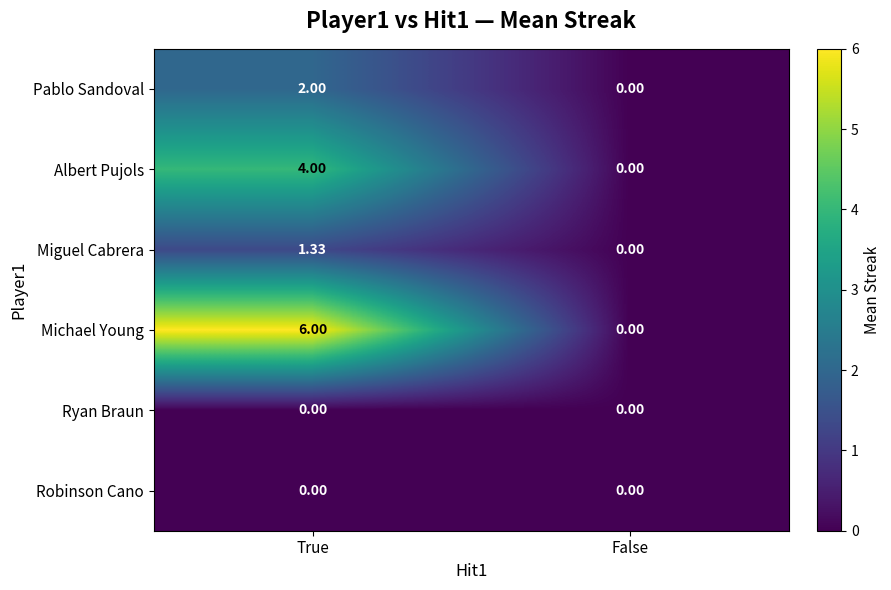

Which series has the largest total across all categories?

Michael Young